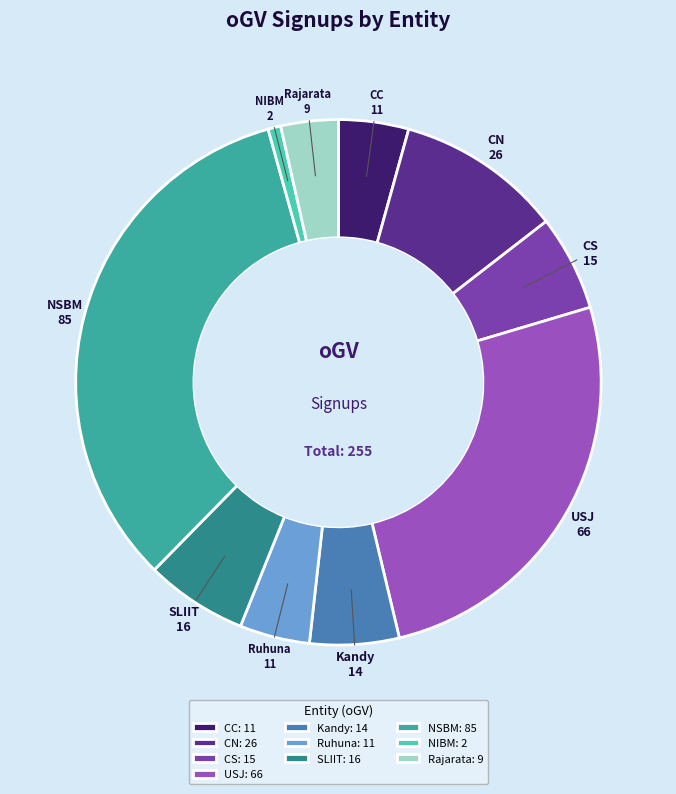

Do NSBM 85 and SLIIT 16 together represent more than half of the pie?

No